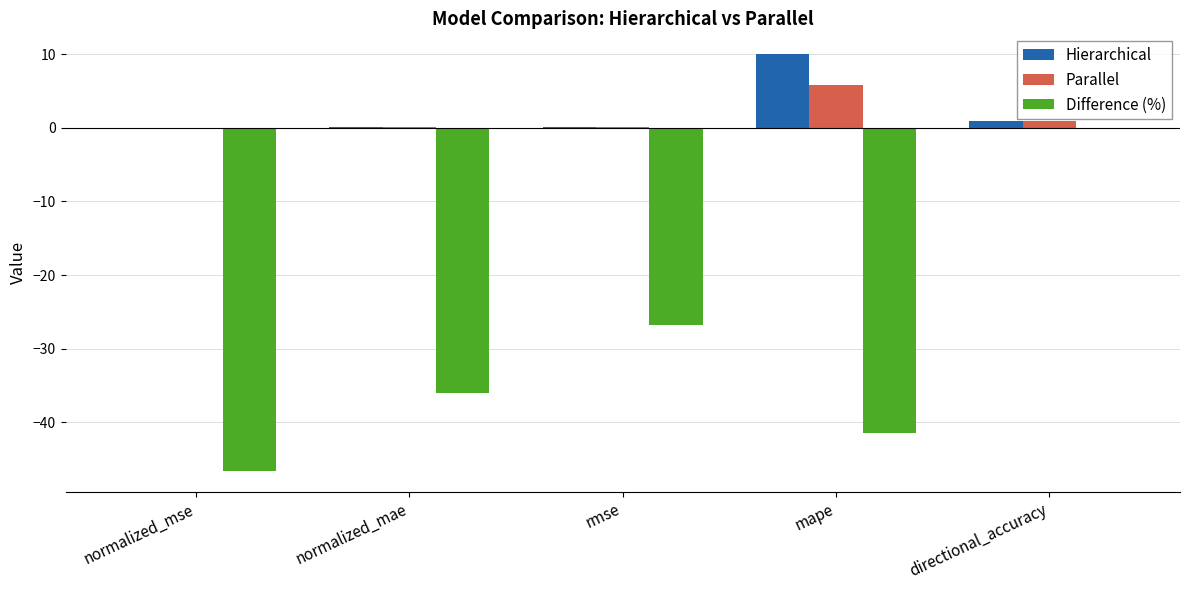

What is the sum of all Difference (%) values?

-151.1